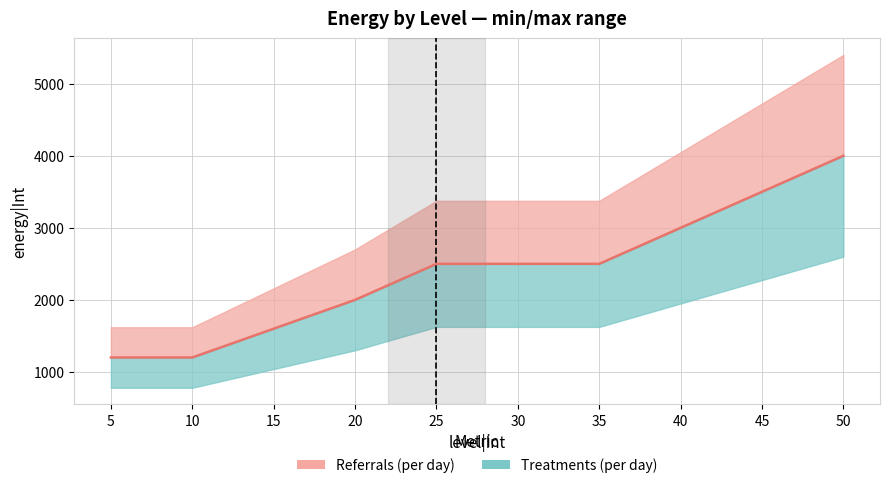

Does the chart display data point markers on the line(s)?

No